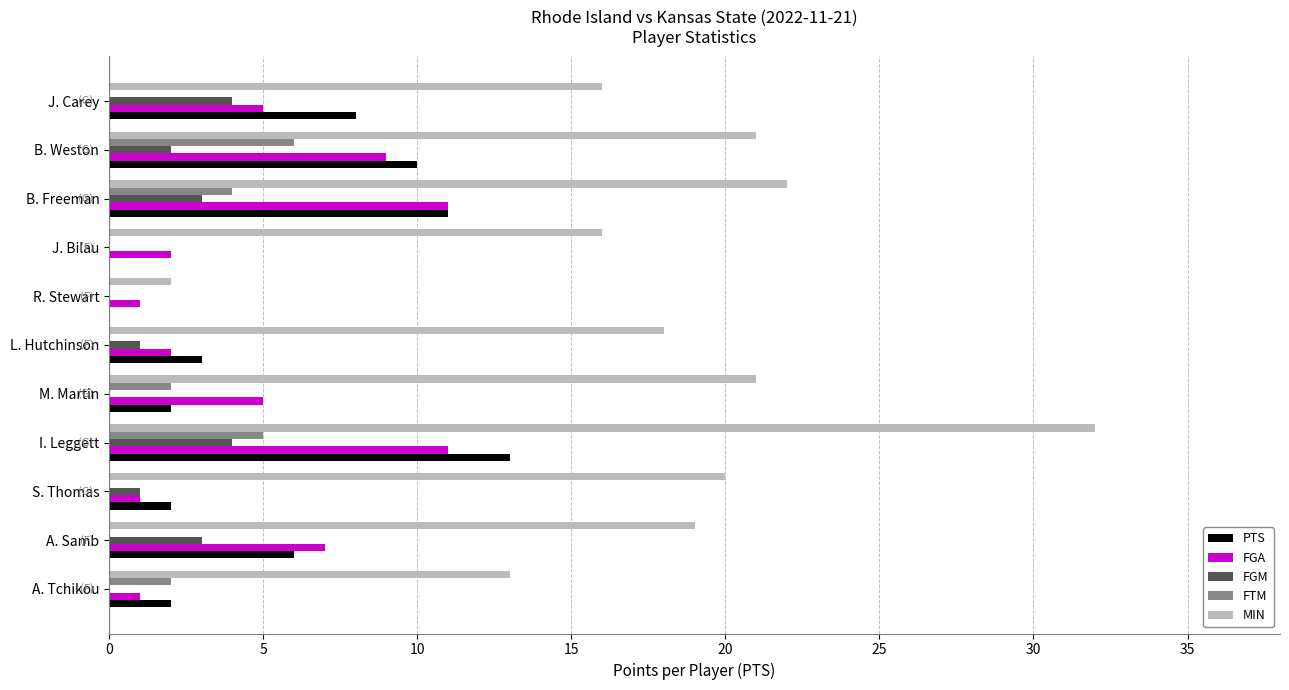

What is the total value across all series at S. Thomas?

24